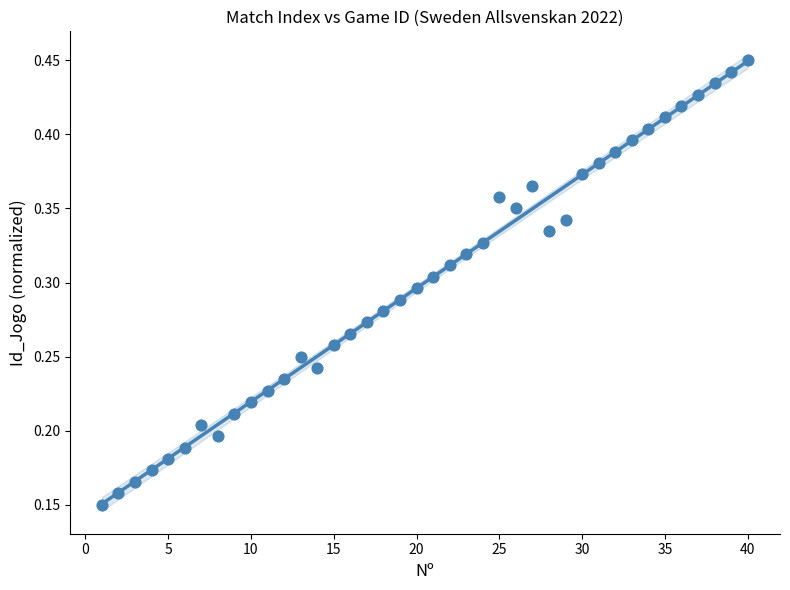

What is the range of X values (max minus min)?

39.0